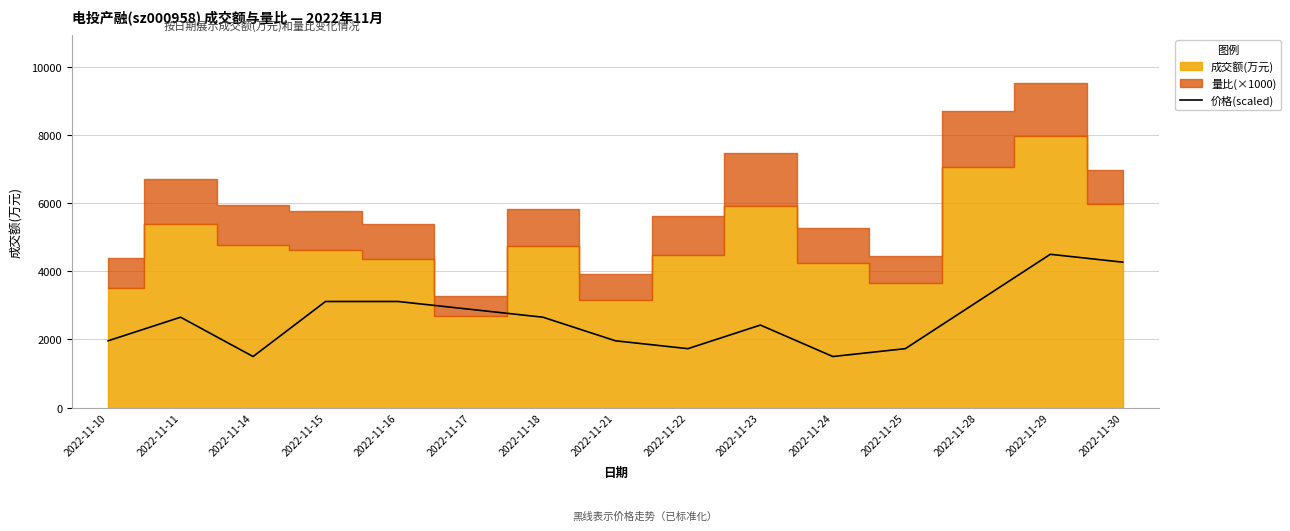

The value of 价格(scaled) at 2022-11-24 is 2411.7. True or false?

False